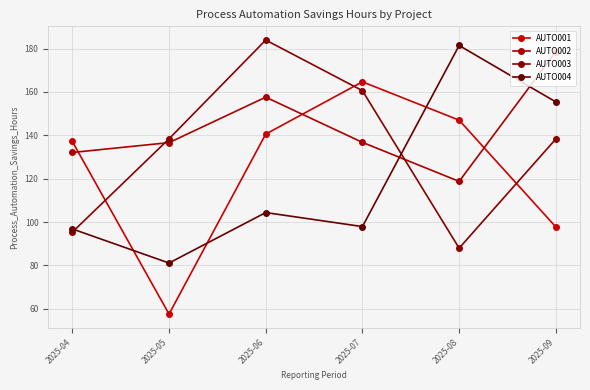

At which label does AUTO003 reach its peak?

2025-06